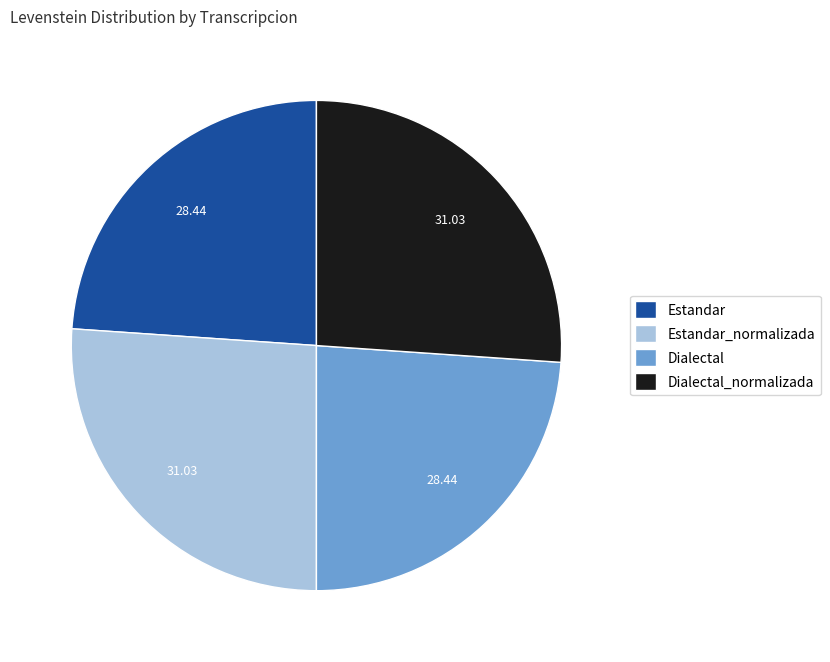

Does any single category account for the majority?

No